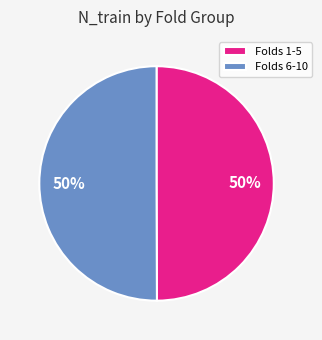

True or false: Folds 1-5 accounts for 58% of the total.

False